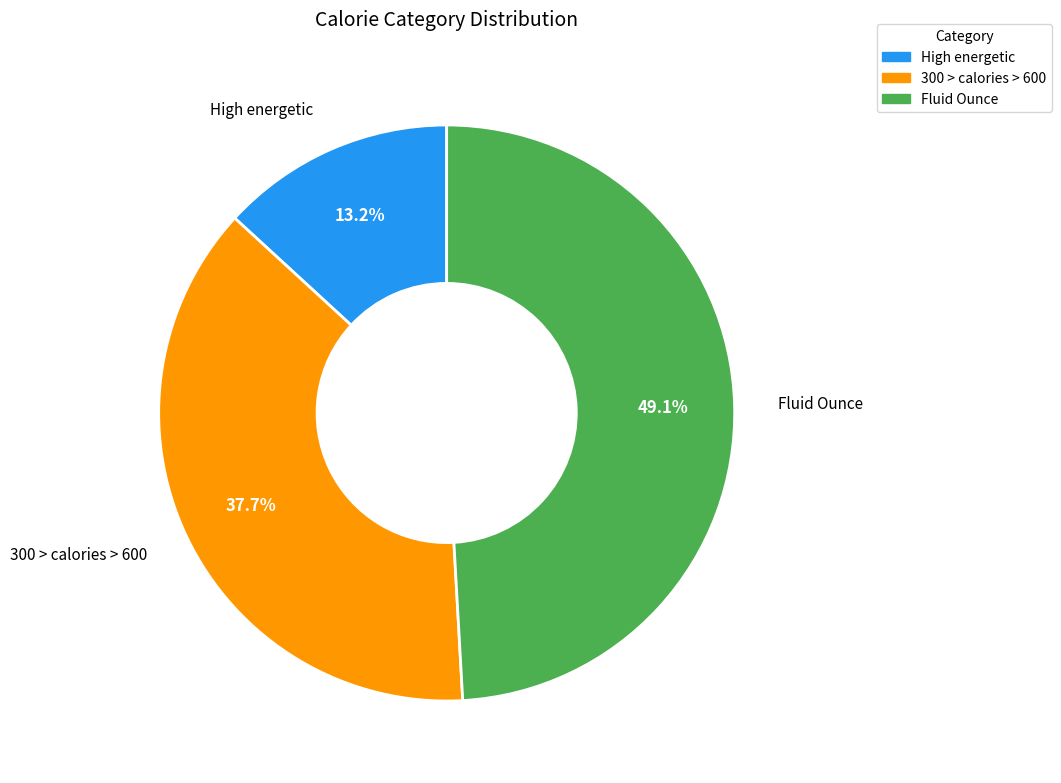

Count the number of slices in the pie.

3